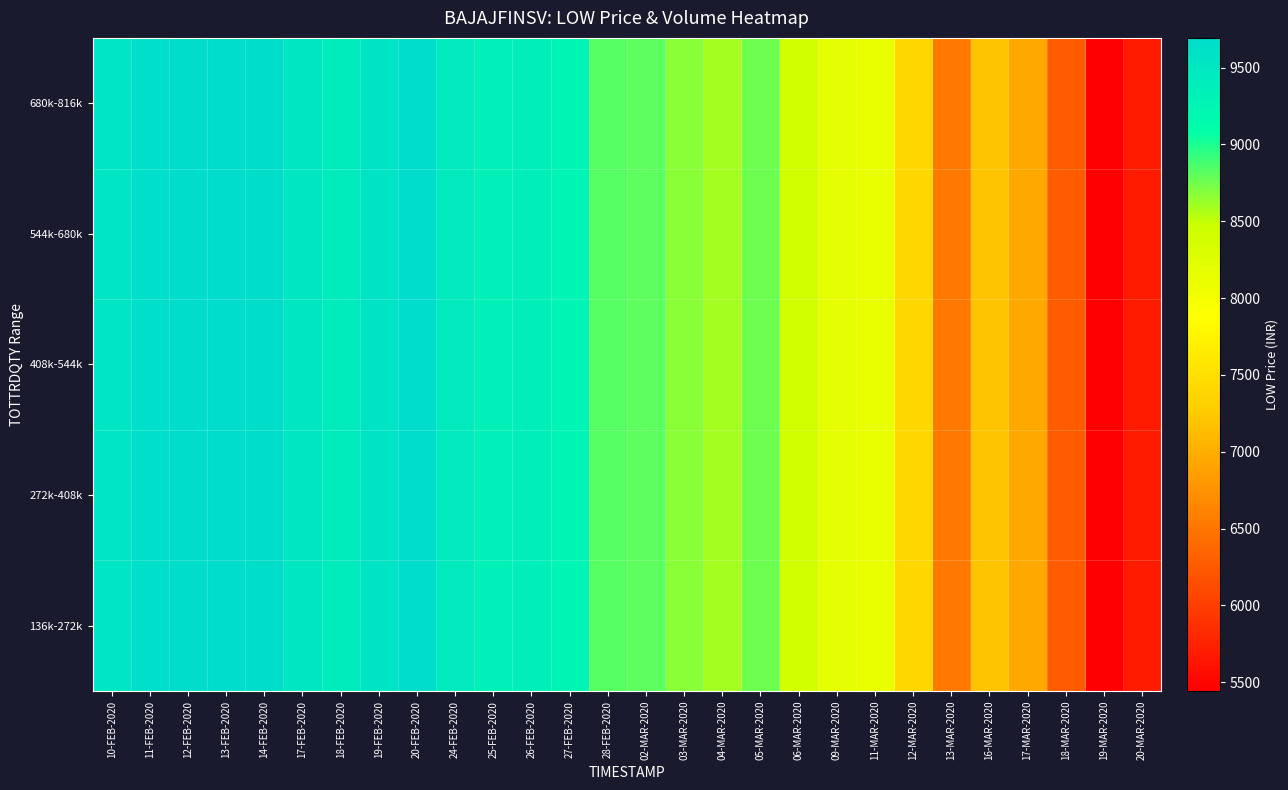

At how many categories does at least one series exceed 7586?

21